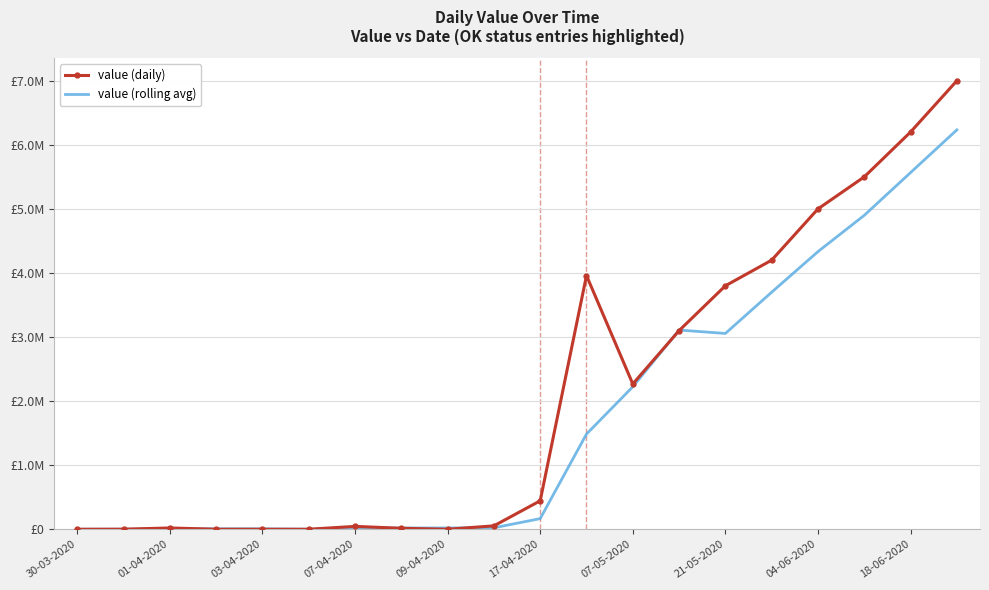

What are all the series names shown in the legend?

value (daily), value (rolling avg)